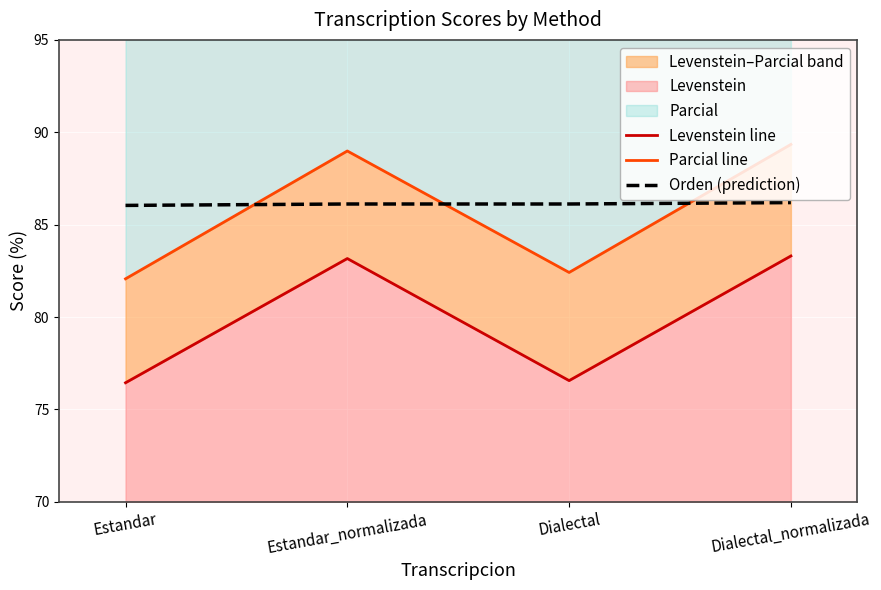

How many lines are shown in the chart?

3